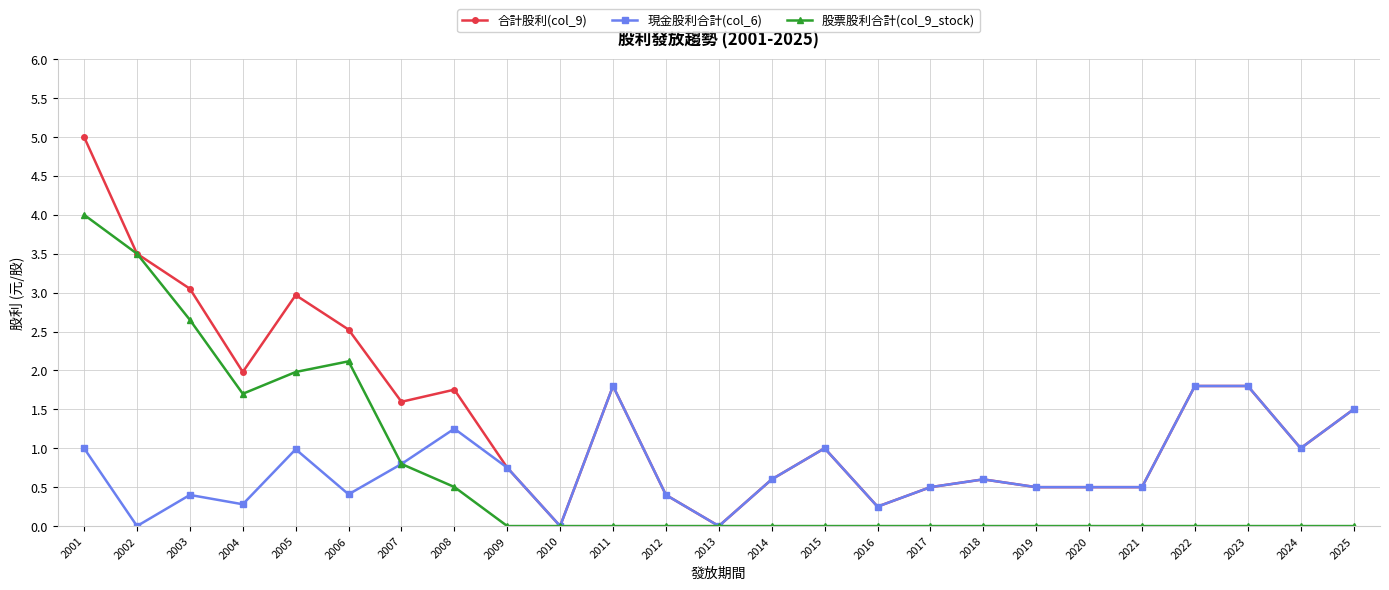

Between 2004 and 2017, which series saw the biggest shift?

股票股利合計(col_9_stock)